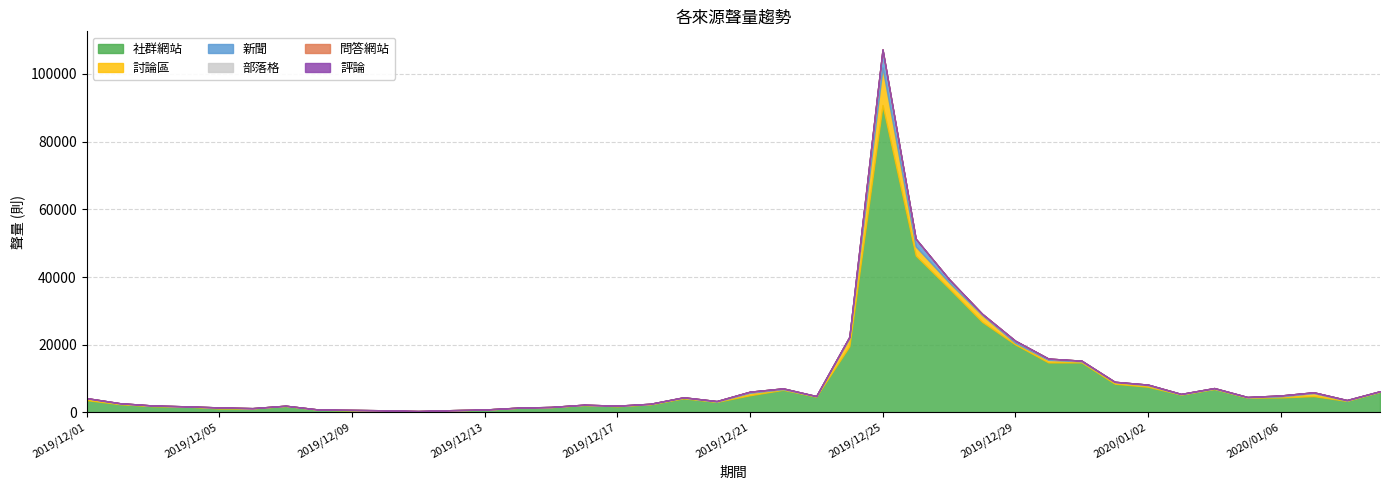

How many distinct data groups are displayed?

6